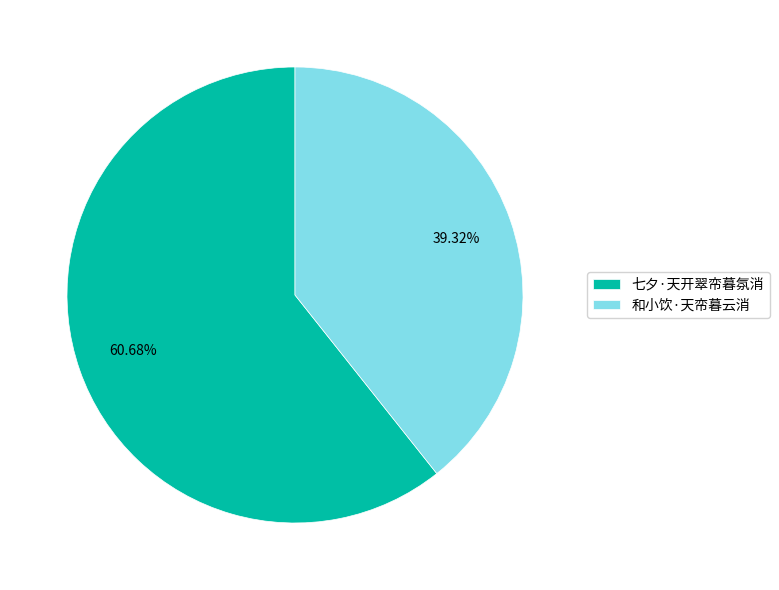

Which slice is the largest?

七夕·天开翠帟暮氛消